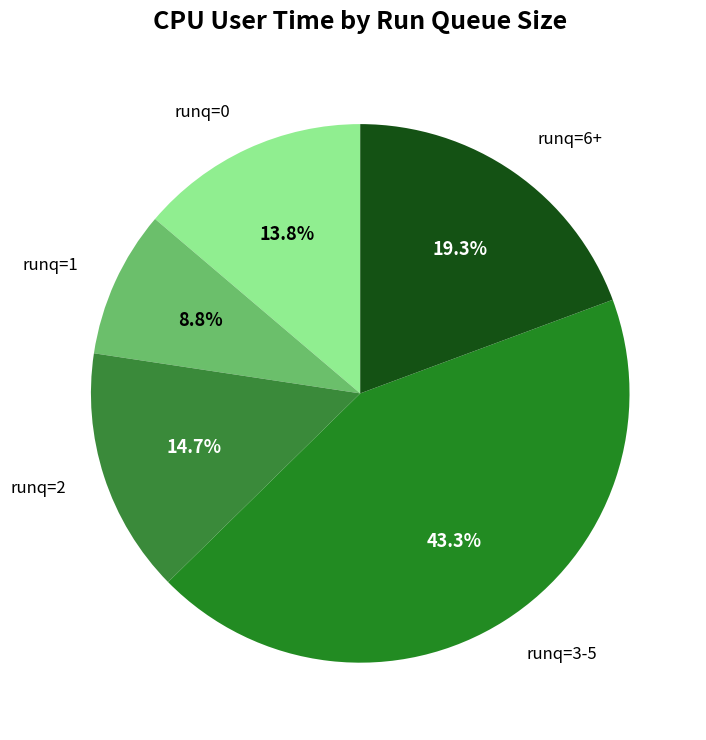

Count the number of slices in the pie.

5